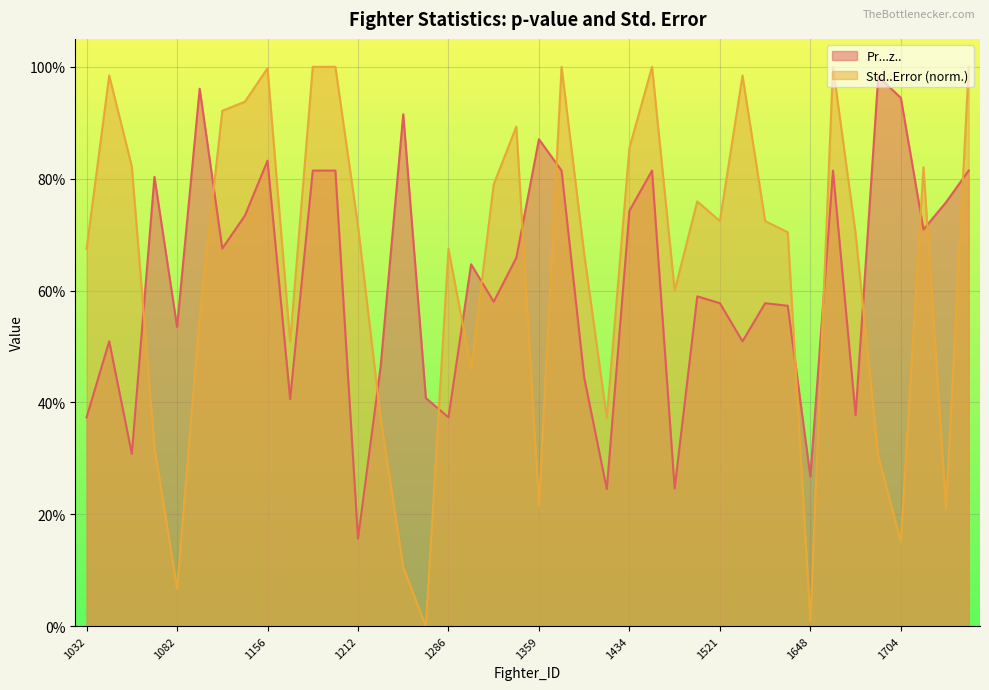

What is the sum of all Std..Error values?

25.6